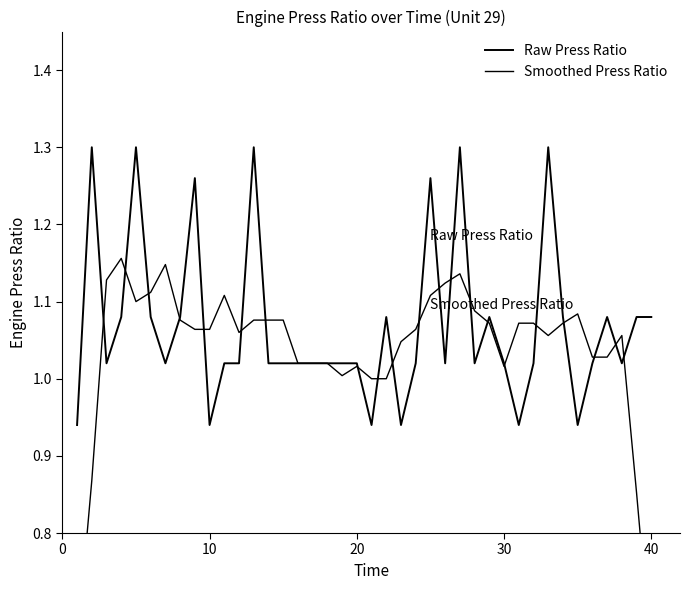

Is it true that Smoothed Press Ratio equals 1.3 at 15?

False